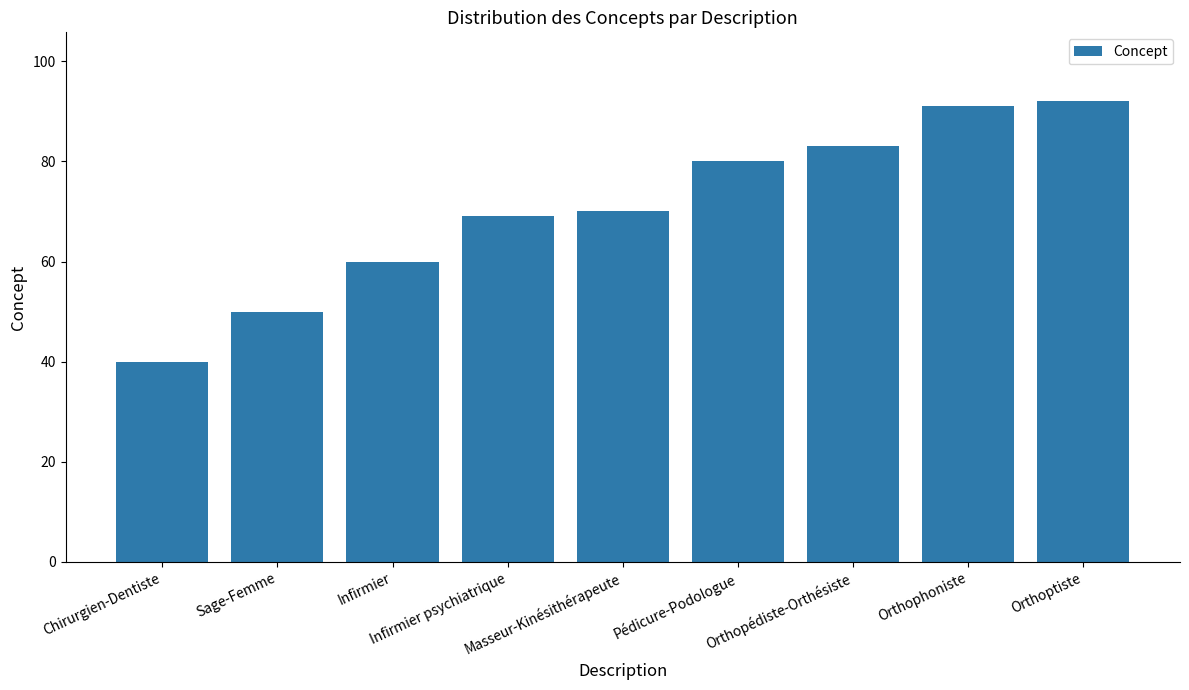

What is the minimum value shown in the chart?

40